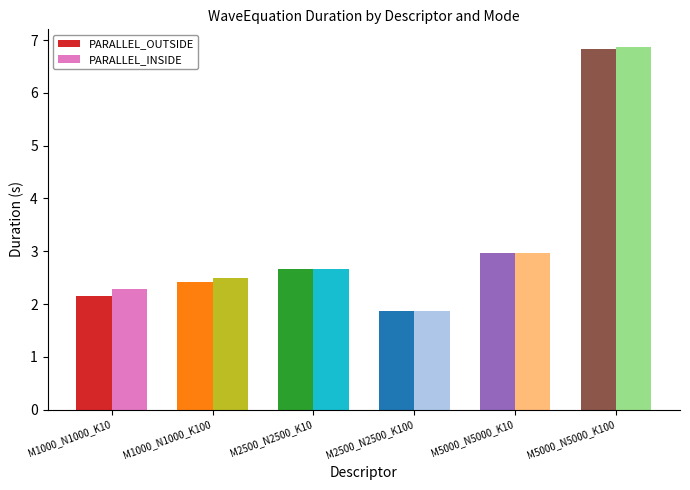

What is the sum of all PARALLEL_OUTSIDE values?

2.2